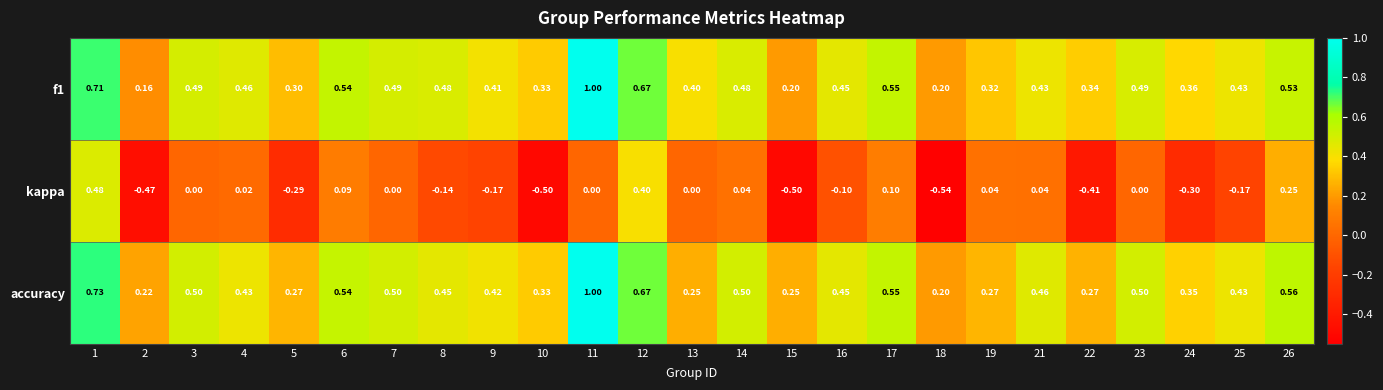

Between 12 and 19, which series saw the biggest shift?

accuracy